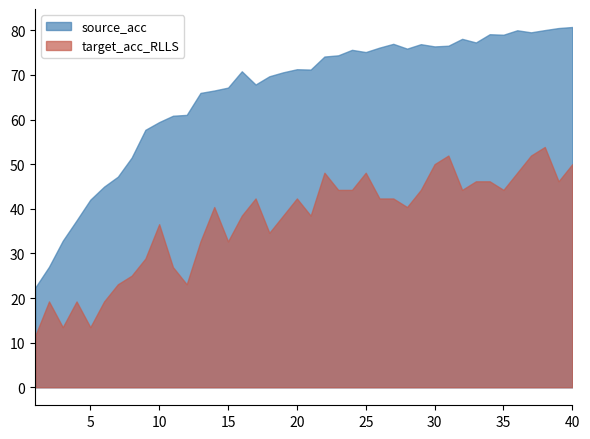

How many data points in source_acc are above 71?

21